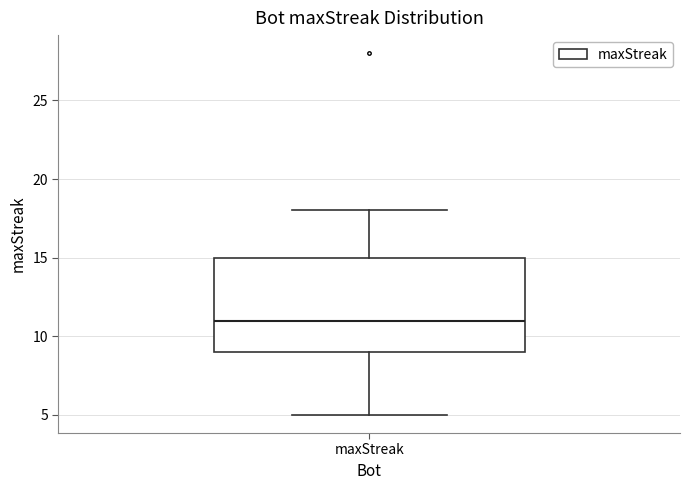

Read this box plot against the y-axis: the position of the median line, the range covered by the box, and the ends of both whiskers. The values are not printed on the chart, so give them approximately, as read against the axis.

median 11, box 9 to 15, whiskers 5 to 18